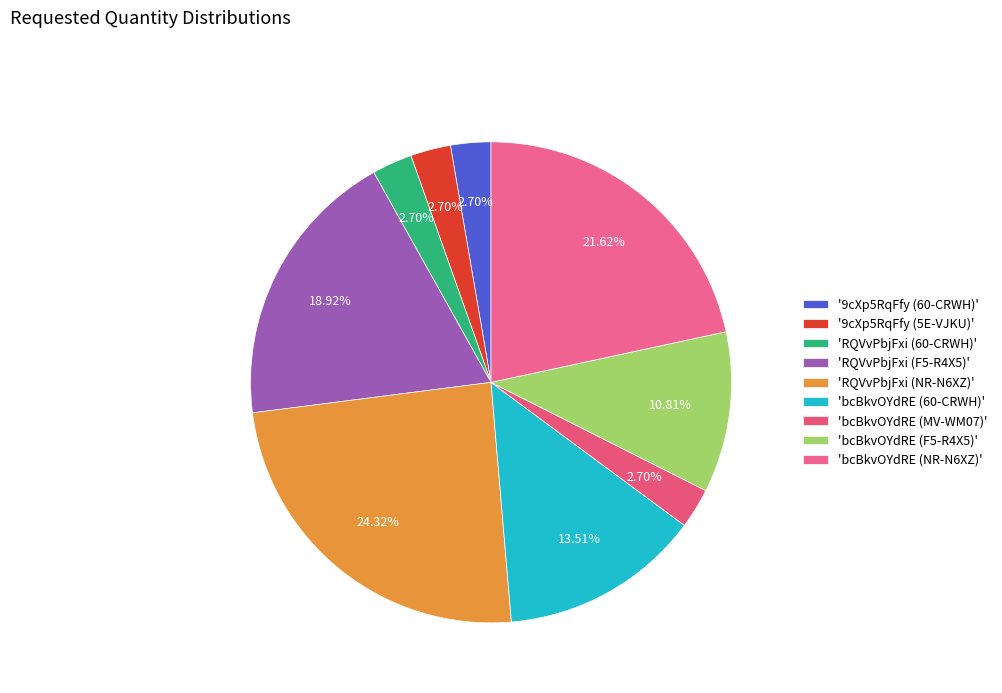

Count the number of slices in the pie.

9